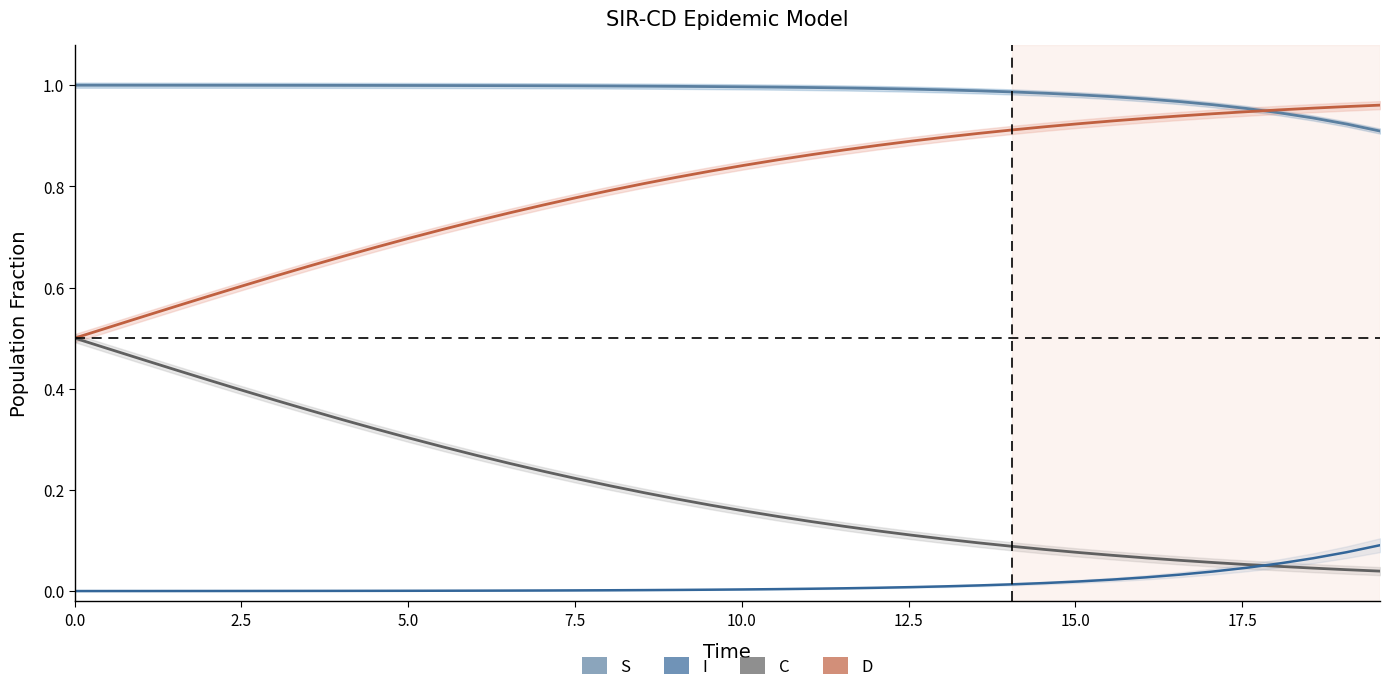

Is the value of S at 25 greater than the value of C at 2.5?

Yes